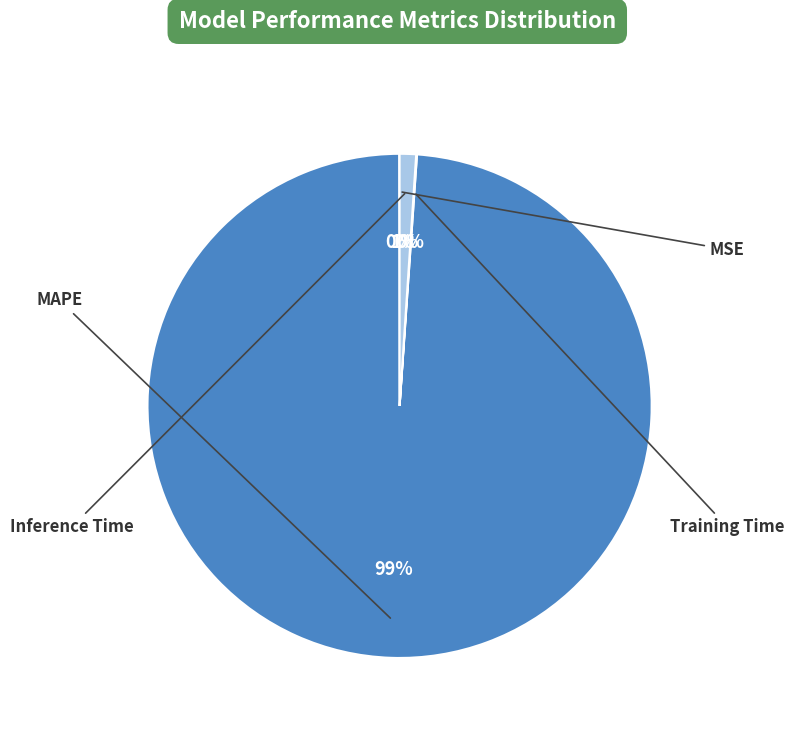

Combined, do Training Time and Inference Time account for over 50%?

No